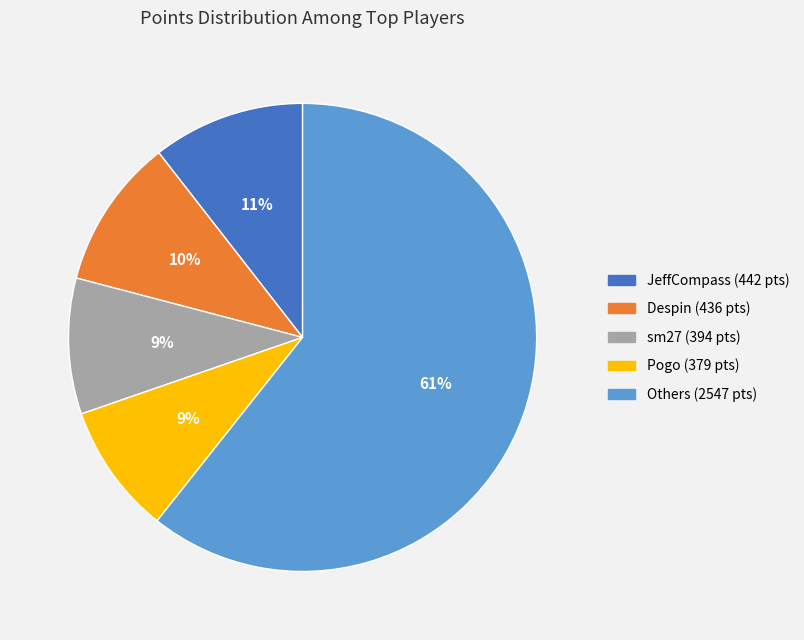

Does any single category account for the majority?

Yes